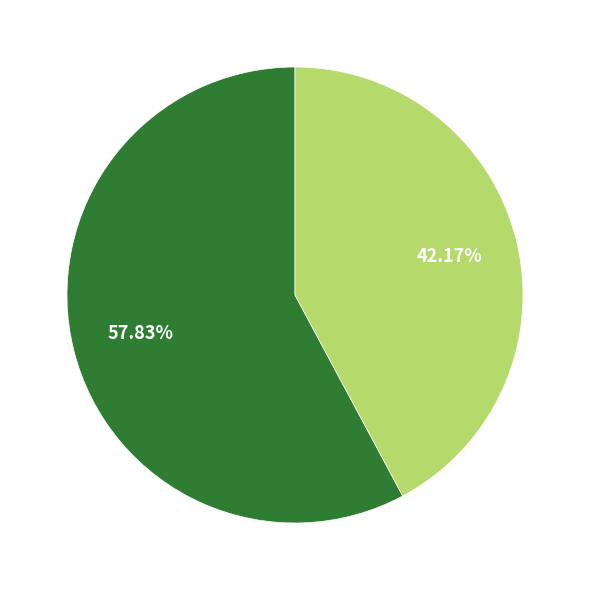

Is there a majority slice in this chart?

Yes